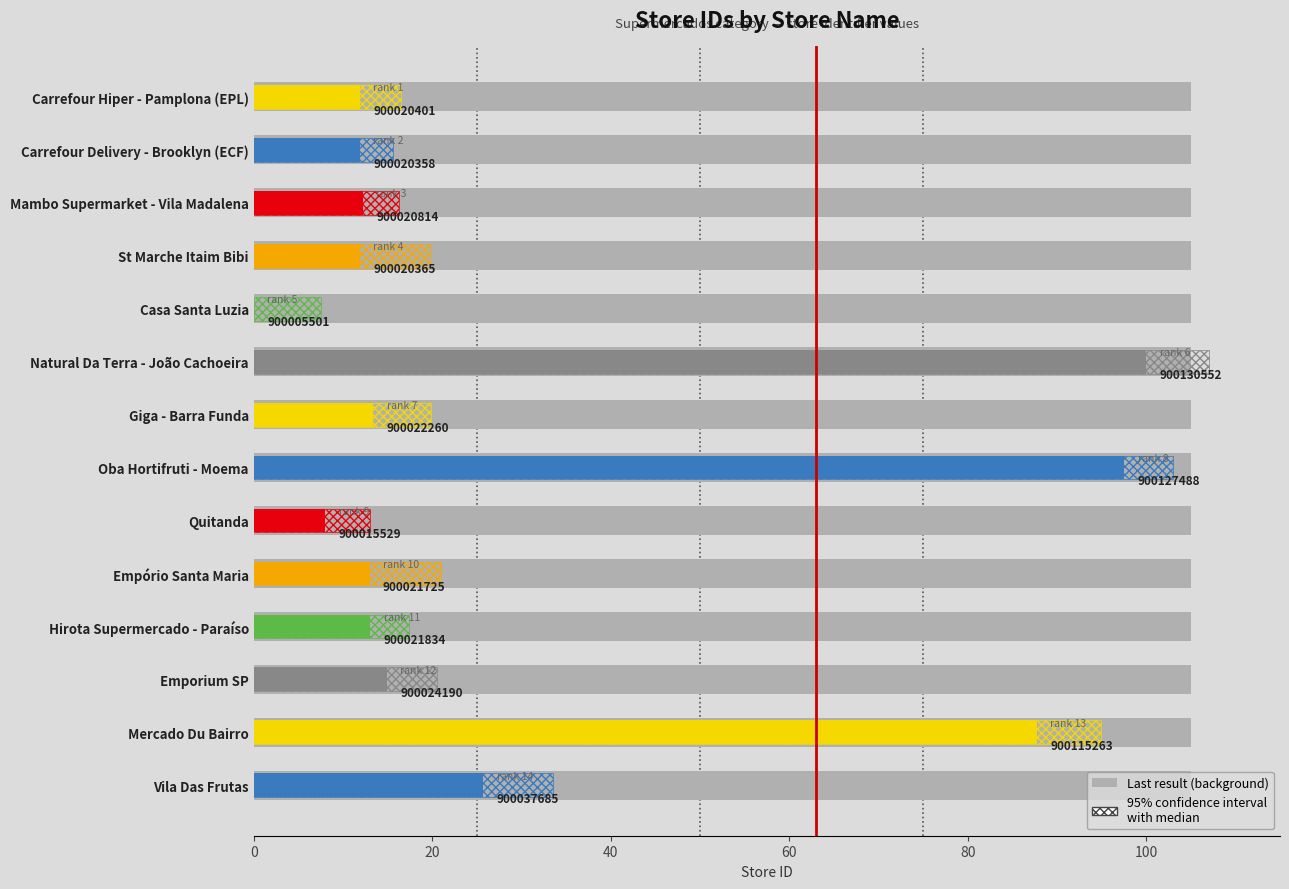

What is the greatest value displayed?

100.0